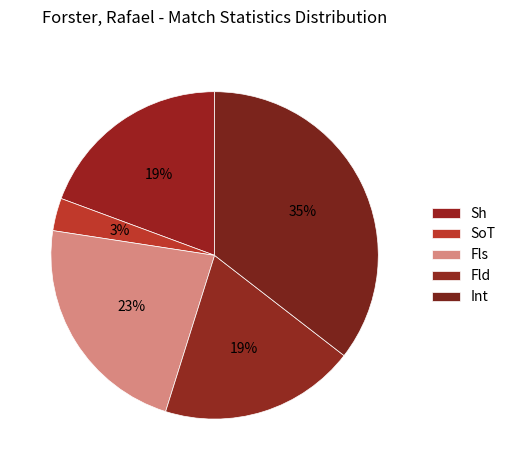

What is the smallest slice in the pie chart?

SoT